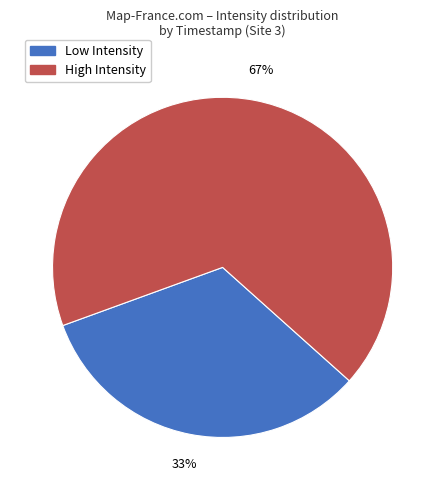

Does Low Intensity represent more than half of the total?

No